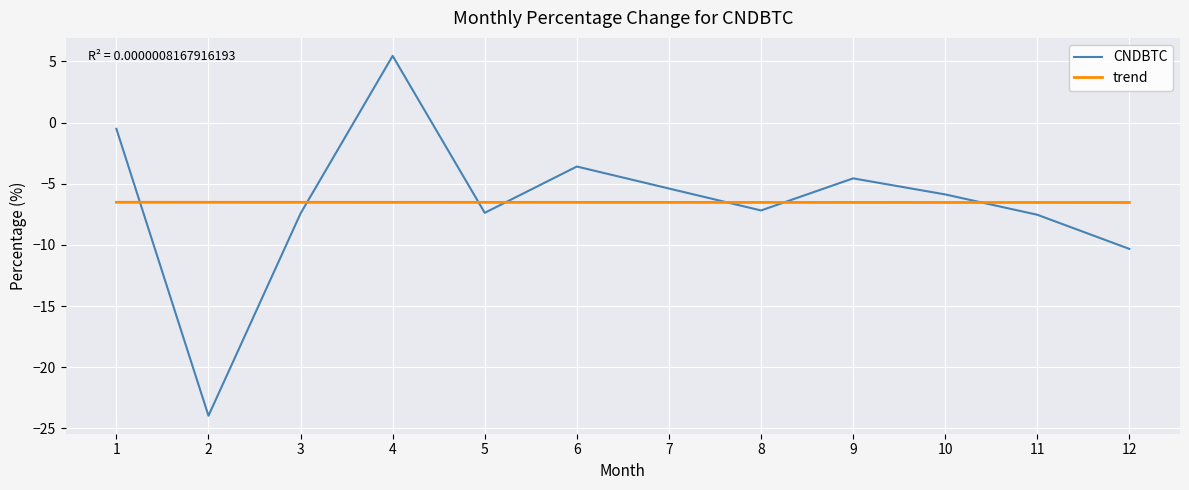

At 4, list the series in order from largest to smallest.

CNDBTC, trend